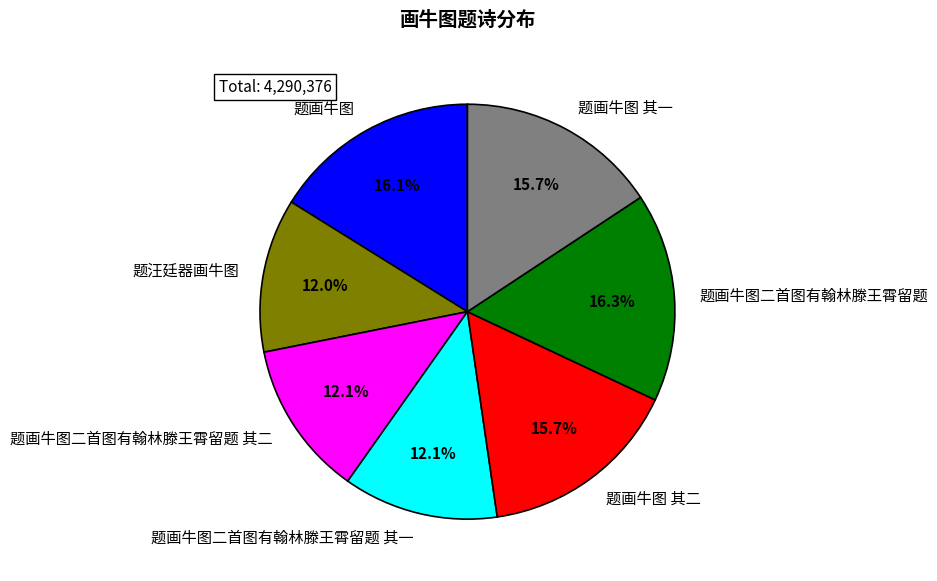

Count the number of slices in the pie.

7